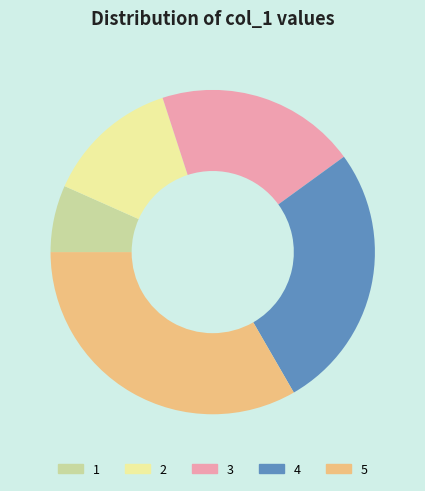

Count the number of slices in the pie.

5